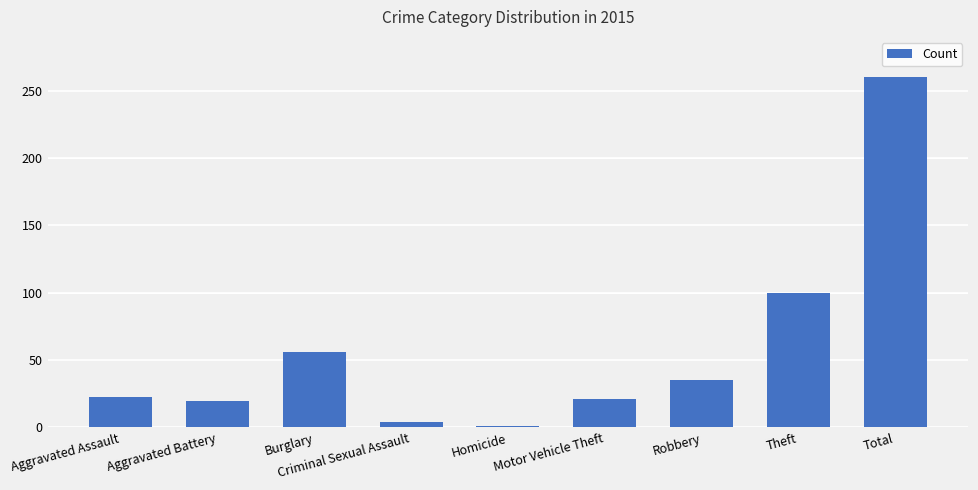

What is the greatest value displayed?

260